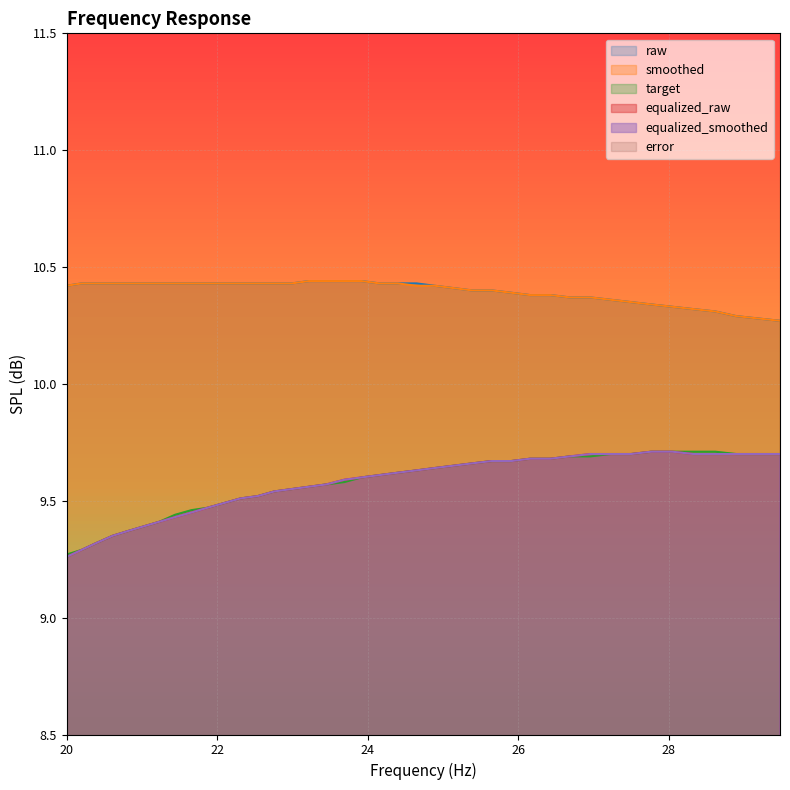

At 23.45, list the series in order from smallest to largest.

error, target, equalized_raw, equalized_smoothed, raw, smoothed